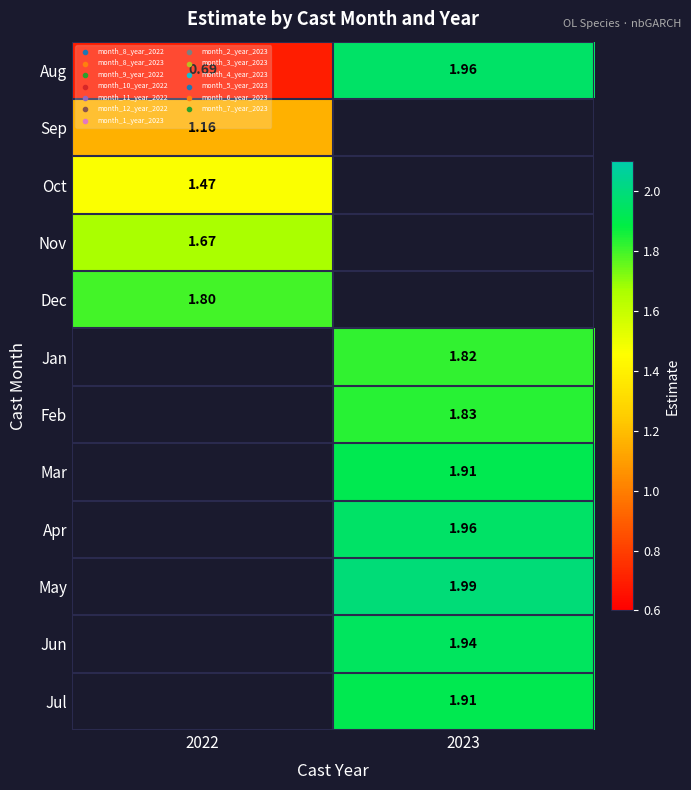

The Nov series shows 0.7 at 2022. True or false?

False